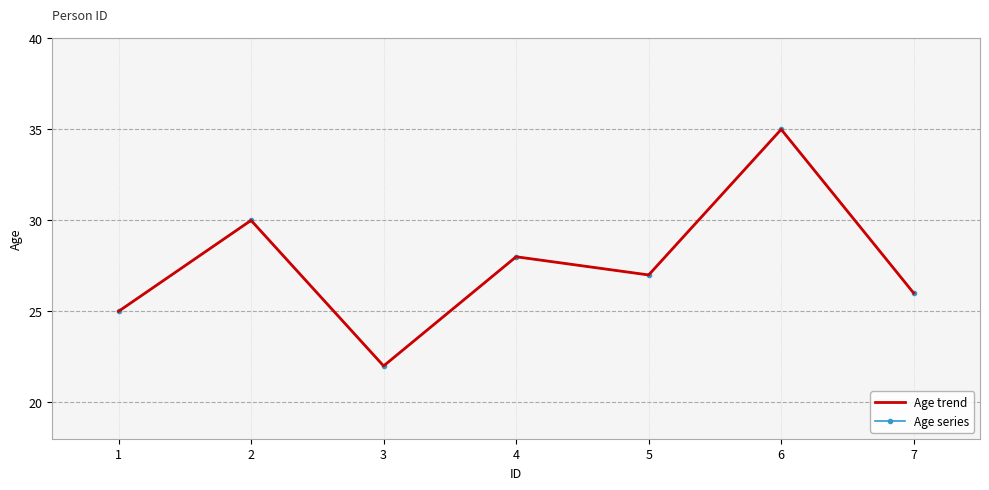

How many values in the Age trend series exceed 27?

3